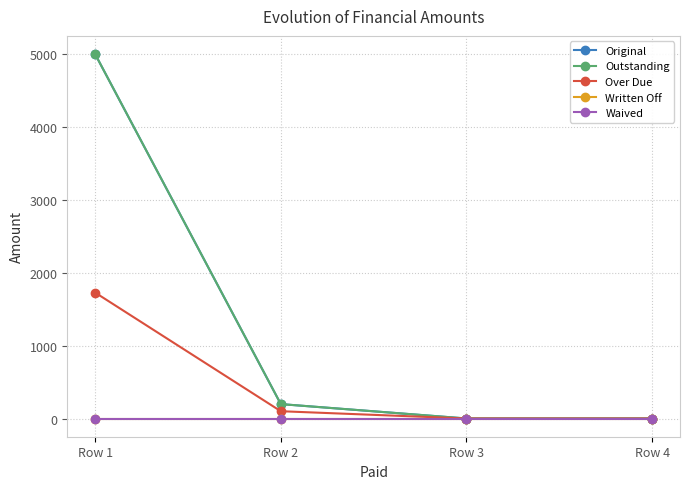

True or false: Waived and Over Due cross at least once.

False